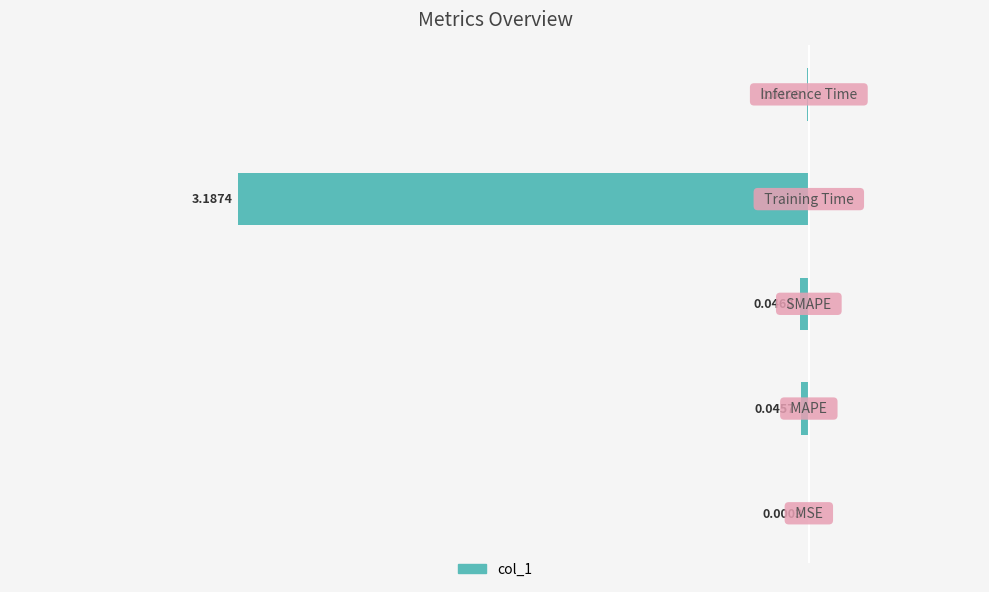

What is the sum of all values?

-3.3